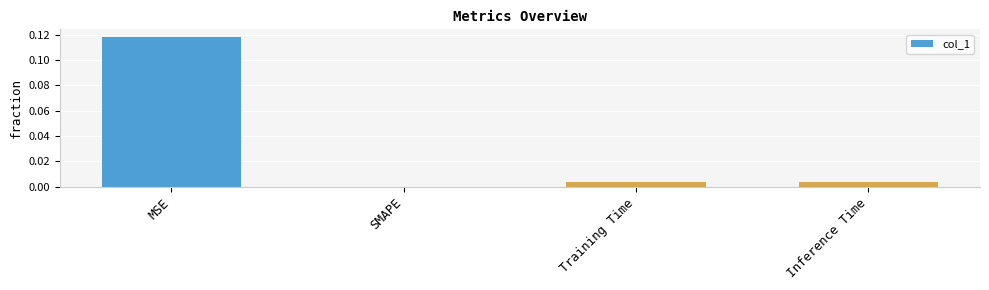

The chart shows a value of 0.0 at MSE. True or false?

False